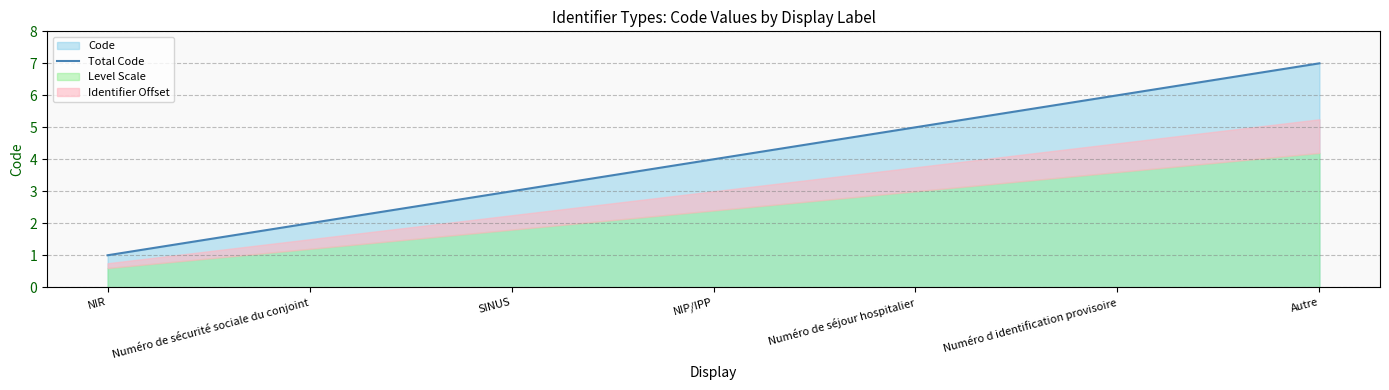

What is the sum of the values at Numéro de séjour hospitalier and Numéro d identification provisoire?

11